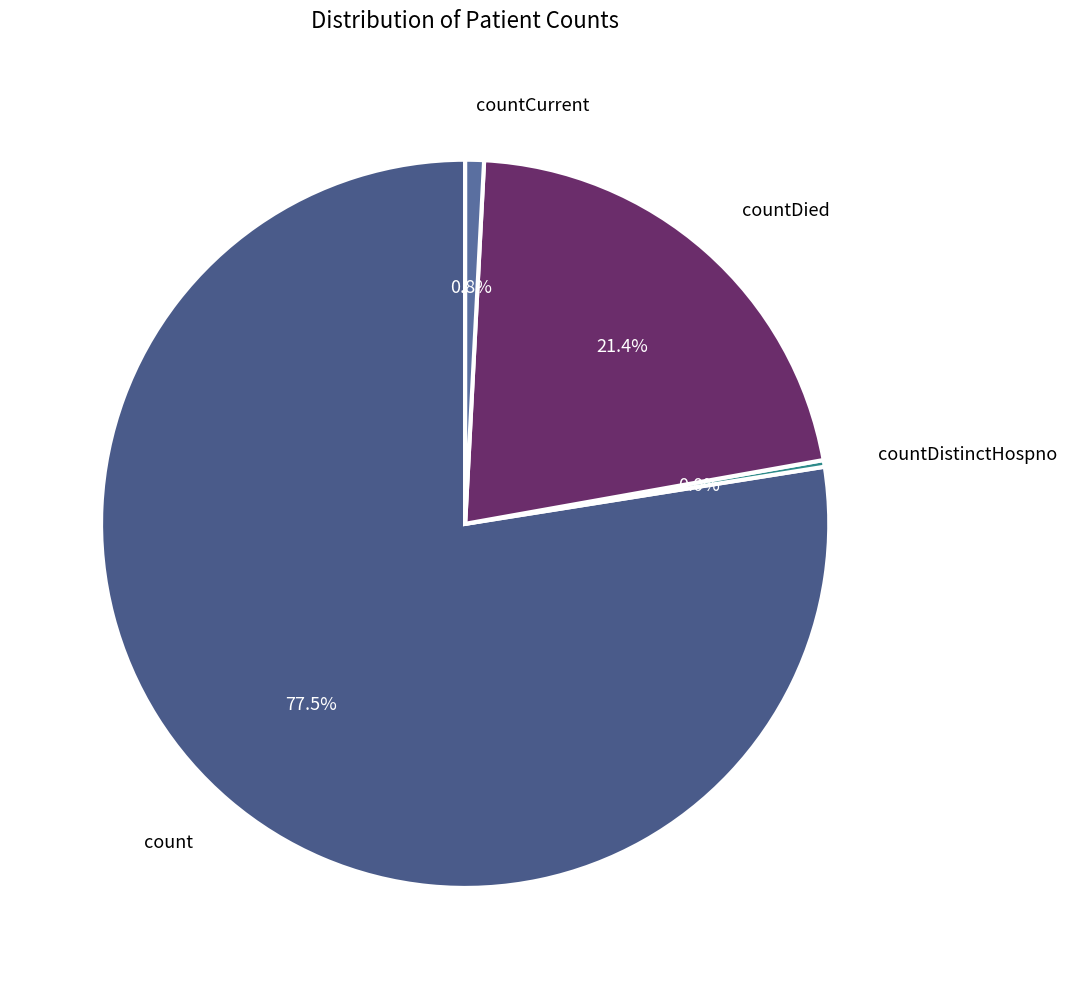

Count the number of slices in the pie.

5